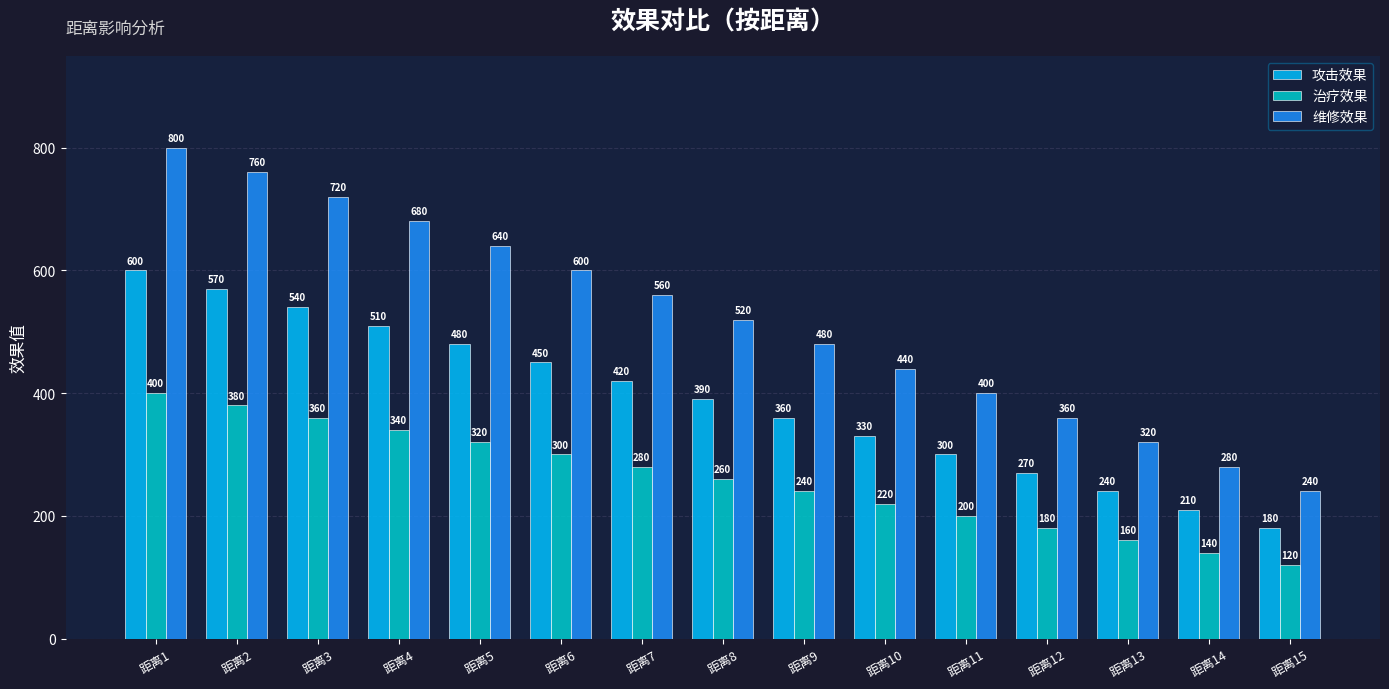

List the series in order of their peak value, lowest first.

治疗效果, 攻击效果, 维修效果